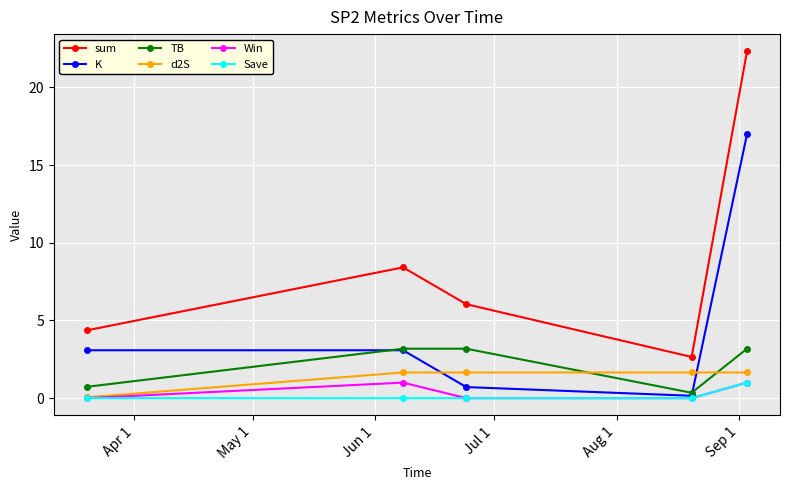

How many lines are shown in the chart?

6